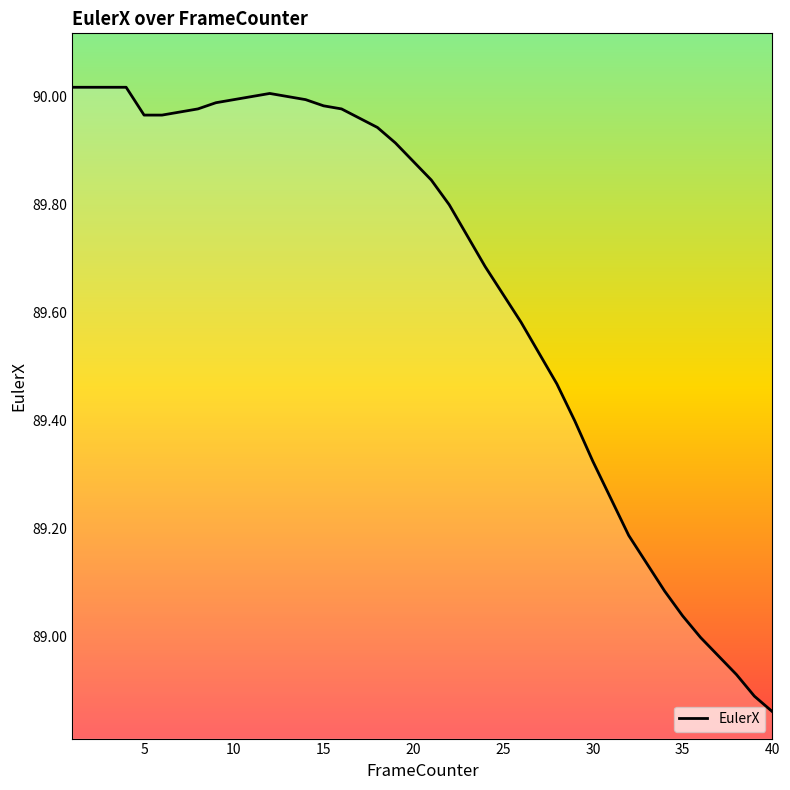

What is the difference between the maximum and minimum values?

1.2